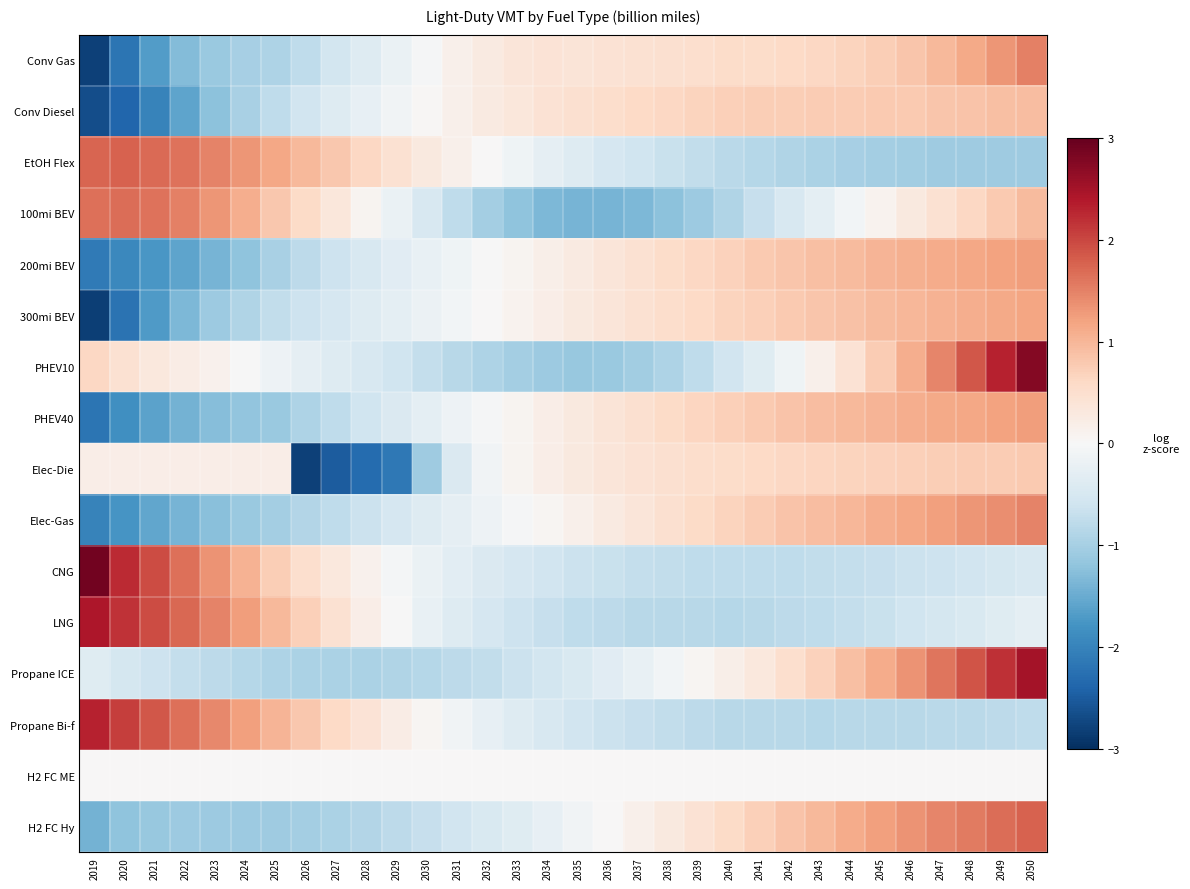

Reading left to right, extract all data points from this chart.

Conv Gas: 2019=-2.8	2020=-2.2	2021=-1.7	2022=-1.3	2023=-1.1	2024=-1.0	2025=-0.9	2026=-0.8	2027=-0.6	2028=-0.4	2029=-0.2	2030=-0.0	2031=0.1	2032=0.3	2033=0.4	2034=0.4	2035=0.4	2036=0.4	2037=0.5	2038=0.5	2039=0.5	2040=0.5	2041=0.6	2042=0.6	2043=0.6	2044=0.7	2045=0.7	2046=0.8	2047=1.0	2048=1.1	2049=1.3	2050=1.5
Conv Diesel: 2019=-2.7	2020=-2.4	2021=-2.0	2022=-1.6	2023=-1.2	2024=-1.0	2025=-0.8	2026=-0.6	2027=-0.4	2028=-0.2	2029=-0.1	2030=0.0	2031=0.2	2032=0.3	2033=0.3	2034=0.4	2035=0.5	2036=0.5	2037=0.6	2038=0.6	2039=0.7	2040=0.7	2041=0.7	2042=0.7	2043=0.8	2044=0.8	2045=0.8	2046=0.8	2047=0.8	2048=0.9	2049=0.9	2050=0.9
EtOH Flex: 2019=1.8	2020=1.8	2021=1.7	2022=1.6	2023=1.5	2024=1.3	2025=1.2	2026=1.0	2027=0.8	2028=0.6	2029=0.5	2030=0.3	2031=0.2	2032=0.0	2033=-0.1	2034=-0.3	2035=-0.4	2036=-0.5	2037=-0.6	2038=-0.7	2039=-0.7	2040=-0.8	2041=-0.9	2042=-0.9	2043=-0.9	2044=-1.0	2045=-1.0	2046=-1.0	2047=-1.1	2048=-1.1	2049=-1.1	2050=-1.1
100mi BEV: 2019=1.6	2020=1.7	2021=1.6	2022=1.5	2023=1.3	2024=1.1	2025=0.8	2026=0.6	2027=0.3	2028=0.1	2029=-0.2	2030=-0.5	2031=-0.8	2032=-1.0	2033=-1.2	2034=-1.3	2035=-1.4	2036=-1.4	2037=-1.3	2038=-1.2	2039=-1.1	2040=-0.9	2041=-0.7	2042=-0.5	2043=-0.3	2044=-0.1	2045=0.1	2046=0.3	2047=0.5	2048=0.6	2049=0.8	2050=1.0
200mi BEV: 2019=-2.1	2020=-1.9	2021=-1.8	2022=-1.6	2023=-1.4	2024=-1.2	2025=-1.0	2026=-0.8	2027=-0.6	2028=-0.5	2029=-0.3	2030=-0.2	2031=-0.1	2032=-0.0	2033=0.1	2034=0.2	2035=0.3	2036=0.4	2037=0.5	2038=0.5	2039=0.6	2040=0.7	2041=0.8	2042=0.8	2043=0.9	2044=1.0	2045=1.0	2046=1.1	2047=1.1	2048=1.2	2049=1.2	2050=1.3
300mi BEV: 2019=-2.8	2020=-2.2	2021=-1.7	2022=-1.3	2023=-1.1	2024=-0.9	2025=-0.7	2026=-0.6	2027=-0.5	2028=-0.4	2029=-0.3	2030=-0.2	2031=-0.1	2032=0.0	2033=0.1	2034=0.2	2035=0.3	2036=0.4	2037=0.5	2038=0.5	2039=0.6	2040=0.7	2041=0.7	2042=0.8	2043=0.8	2044=0.9	2045=0.9	2046=1.0	2047=1.0	2048=1.1	2049=1.1	2050=1.2
PHEV10: 2019=0.6	2020=0.5	2021=0.3	2022=0.2	2023=0.1	2024=-0.0	2025=-0.2	2026=-0.3	2027=-0.4	2028=-0.5	2029=-0.6	2030=-0.7	2031=-0.8	2032=-0.9	2033=-1.0	2034=-1.1	2035=-1.1	2036=-1.1	2037=-1.0	2038=-0.9	2039=-0.8	2040=-0.6	2041=-0.4	2042=-0.1	2043=0.1	2044=0.4	2045=0.8	2046=1.1	2047=1.5	2048=1.9	2049=2.3	2050=2.8
PHEV40: 2019=-2.2	2020=-1.8	2021=-1.6	2022=-1.4	2023=-1.3	2024=-1.2	2025=-1.1	2026=-0.9	2027=-0.8	2028=-0.6	2029=-0.4	2030=-0.3	2031=-0.2	2032=-0.0	2033=0.1	2034=0.2	2035=0.3	2036=0.4	2037=0.5	2038=0.6	2039=0.6	2040=0.7	2041=0.8	2042=0.9	2043=0.9	2044=1.0	2045=1.0	2046=1.1	2047=1.1	2048=1.2	2049=1.2	2050=1.3
Elec-Die: 2019=0.2	2020=0.2	2021=0.2	2022=0.2	2023=0.2	2024=0.2	2025=0.2	2026=-2.8	2027=-2.5	2028=-2.3	2029=-2.2	2030=-1.1	2031=-0.4	2032=-0.1	2033=0.1	2034=0.2	2035=0.3	2036=0.4	2037=0.4	2038=0.5	2039=0.5	2040=0.6	2041=0.6	2042=0.6	2043=0.7	2044=0.7	2045=0.7	2046=0.7	2047=0.7	2048=0.8	2049=0.8	2050=0.8
Elec-Gas: 2019=-2.0	2020=-1.8	2021=-1.6	2022=-1.4	2023=-1.3	2024=-1.1	2025=-1.0	2026=-0.9	2027=-0.8	2028=-0.6	2029=-0.5	2030=-0.4	2031=-0.3	2032=-0.2	2033=-0.0	2034=0.1	2035=0.2	2036=0.3	2037=0.4	2038=0.5	2039=0.6	2040=0.7	2041=0.8	2042=0.8	2043=0.9	2044=1.0	2045=1.1	2046=1.2	2047=1.2	2048=1.3	2049=1.4	2050=1.5
CNG: 2019=2.9	2020=2.2	2021=1.9	2022=1.7	2023=1.4	2024=1.0	2025=0.7	2026=0.5	2027=0.3	2028=0.1	2029=-0.0	2030=-0.2	2031=-0.3	2032=-0.4	2033=-0.5	2034=-0.6	2035=-0.6	2036=-0.7	2037=-0.7	2038=-0.7	2039=-0.8	2040=-0.8	2041=-0.8	2042=-0.8	2043=-0.7	2044=-0.7	2045=-0.7	2046=-0.6	2047=-0.6	2048=-0.6	2049=-0.5	2050=-0.5
LNG: 2019=2.4	2020=2.2	2021=1.9	2022=1.7	2023=1.5	2024=1.2	2025=1.0	2026=0.7	2027=0.4	2028=0.2	2029=-0.0	2030=-0.2	2031=-0.4	2032=-0.5	2033=-0.6	2034=-0.7	2035=-0.8	2036=-0.8	2037=-0.8	2038=-0.8	2039=-0.8	2040=-0.8	2041=-0.8	2042=-0.8	2043=-0.8	2044=-0.7	2045=-0.7	2046=-0.6	2047=-0.5	2048=-0.4	2049=-0.4	2050=-0.3
Propane ICE: 2019=-0.4	2020=-0.5	2021=-0.6	2022=-0.7	2023=-0.8	2024=-0.9	2025=-0.9	2026=-1.0	2027=-1.0	2028=-0.9	2029=-0.9	2030=-0.9	2031=-0.8	2032=-0.7	2033=-0.7	2034=-0.6	2035=-0.5	2036=-0.3	2037=-0.2	2038=-0.1	2039=0.0	2040=0.2	2041=0.3	2042=0.5	2043=0.7	2044=0.9	2045=1.1	2046=1.4	2047=1.6	2048=1.9	2049=2.2	2050=2.5
Propane Bi-f: 2019=2.3	2020=2.1	2021=1.9	2022=1.7	2023=1.4	2024=1.2	2025=1.0	2026=0.8	2027=0.6	2028=0.4	2029=0.2	2030=0.1	2031=-0.1	2032=-0.3	2033=-0.4	2034=-0.5	2035=-0.6	2036=-0.6	2037=-0.7	2038=-0.7	2039=-0.8	2040=-0.8	2041=-0.8	2042=-0.8	2043=-0.8	2044=-0.8	2045=-0.8	2046=-0.8	2047=-0.8	2048=-0.8	2049=-0.8	2050=-0.8
H2 FC ME: 2019=0.0	2020=0.0	2021=0.0	2022=0.0	2023=0.0	2024=0.0	2025=0.0	2026=0.0	2027=0.0	2028=0.0	2029=0.0	2030=0.0	2031=0.0	2032=0.0	2033=0.0	2034=0.0	2035=0.0	2036=0.0	2037=0.0	2038=0.0	2039=0.0	2040=0.0	2041=0.0	2042=0.0	2043=0.0	2044=0.0	2045=0.0	2046=0.0	2047=0.0	2048=0.0	2049=0.0	2050=0.0
H2 FC Hy: 2019=-1.4	2020=-1.2	2021=-1.1	2022=-1.1	2023=-1.1	2024=-1.1	2025=-1.1	2026=-1.0	2027=-1.0	2028=-0.9	2029=-0.8	2030=-0.7	2031=-0.6	2032=-0.5	2033=-0.4	2034=-0.2	2035=-0.1	2036=0.0	2037=0.2	2038=0.3	2039=0.4	2040=0.6	2041=0.7	2042=0.9	2043=1.0	2044=1.1	2045=1.2	2046=1.3	2047=1.5	2048=1.6	2049=1.7	2050=1.8